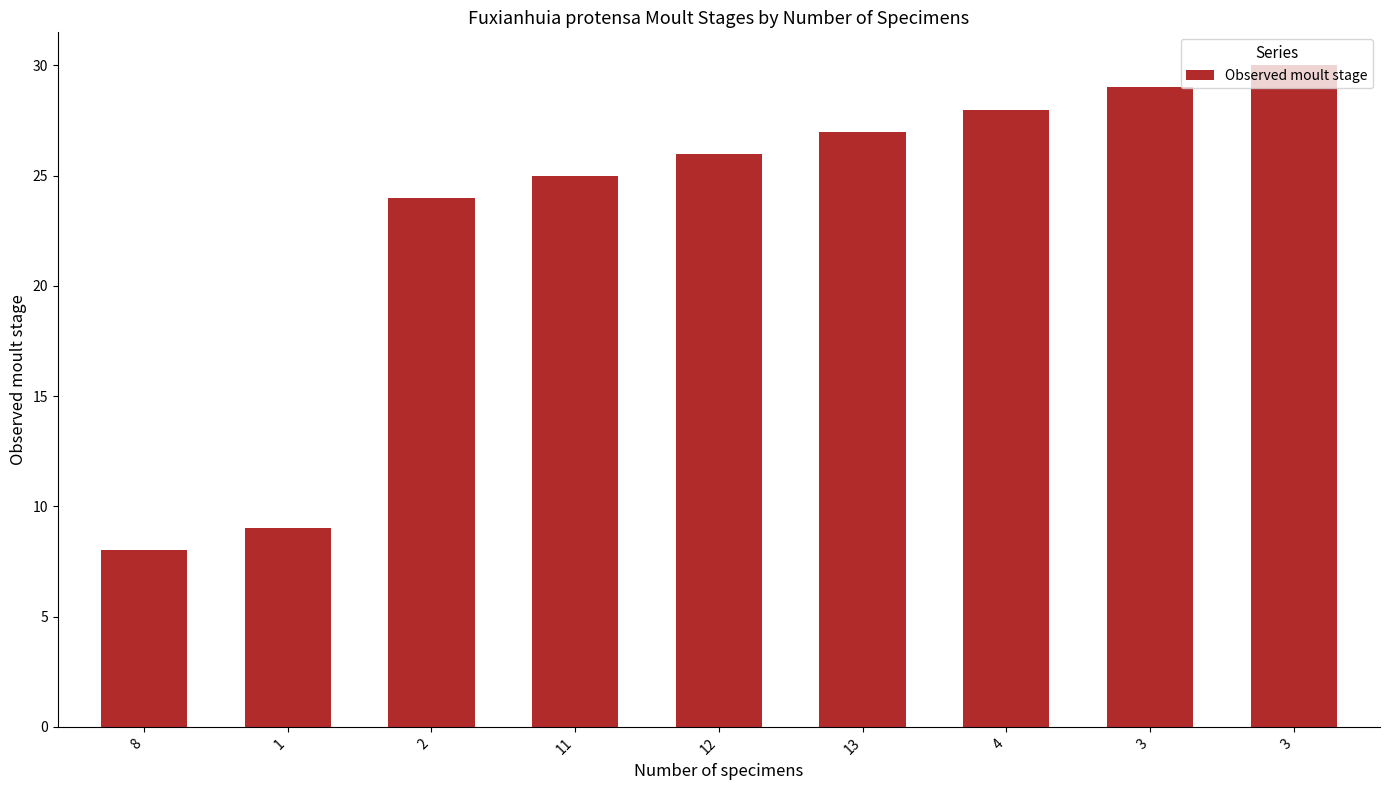

List the labels in order of value, largest first.

3, 3, 4, 13, 12, 11, 2, 1, 8